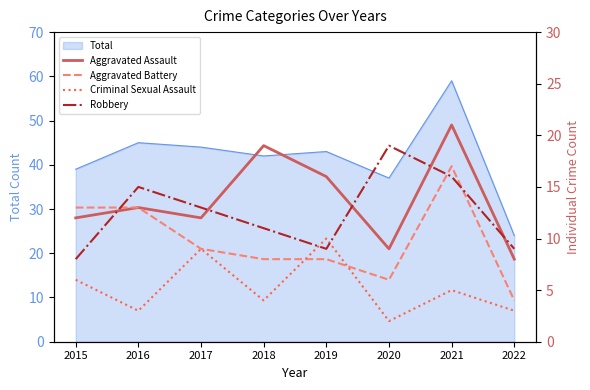

Which series changed the most between 2021 and 2022?

Aggravated Assault